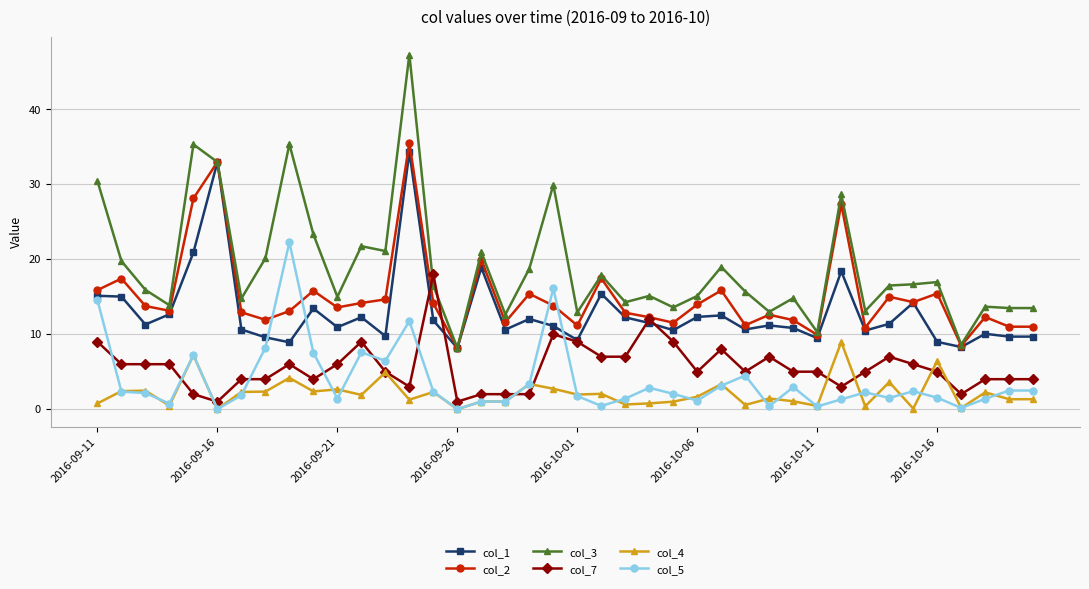

What is the minimum value for col_1?

8.2